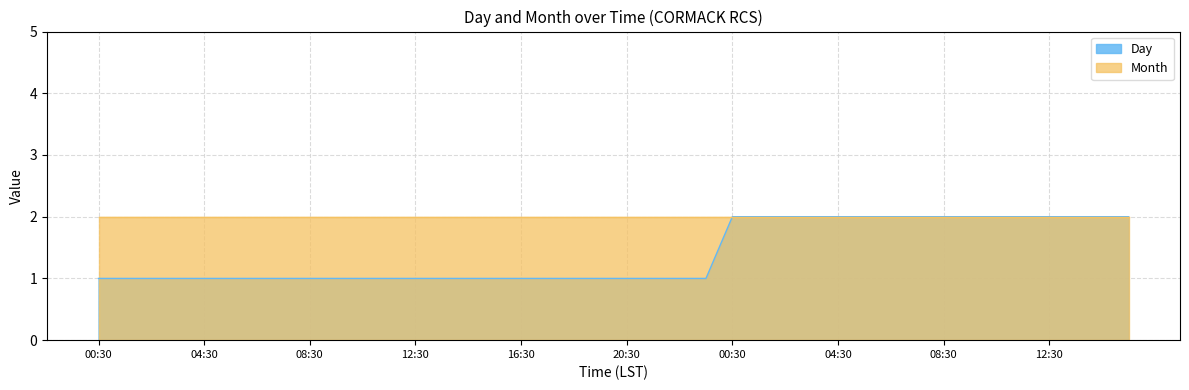

Is it true that the value at 01:30 is 4?

False